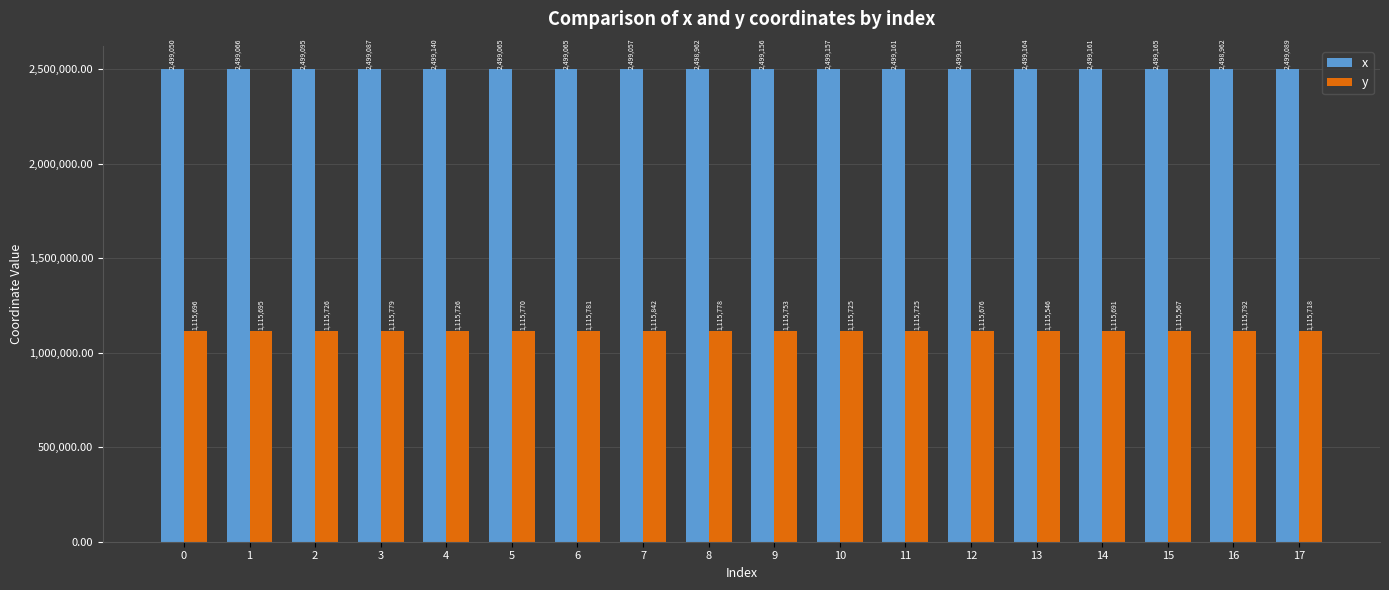

The x series shows 3571629.0 at 13. True or false?

False